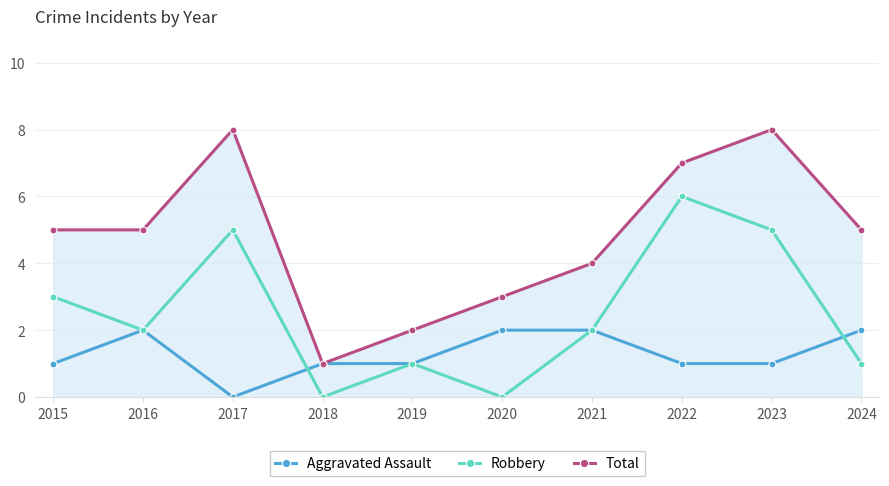

What is the value of the Total point at the 4th from the left?

1